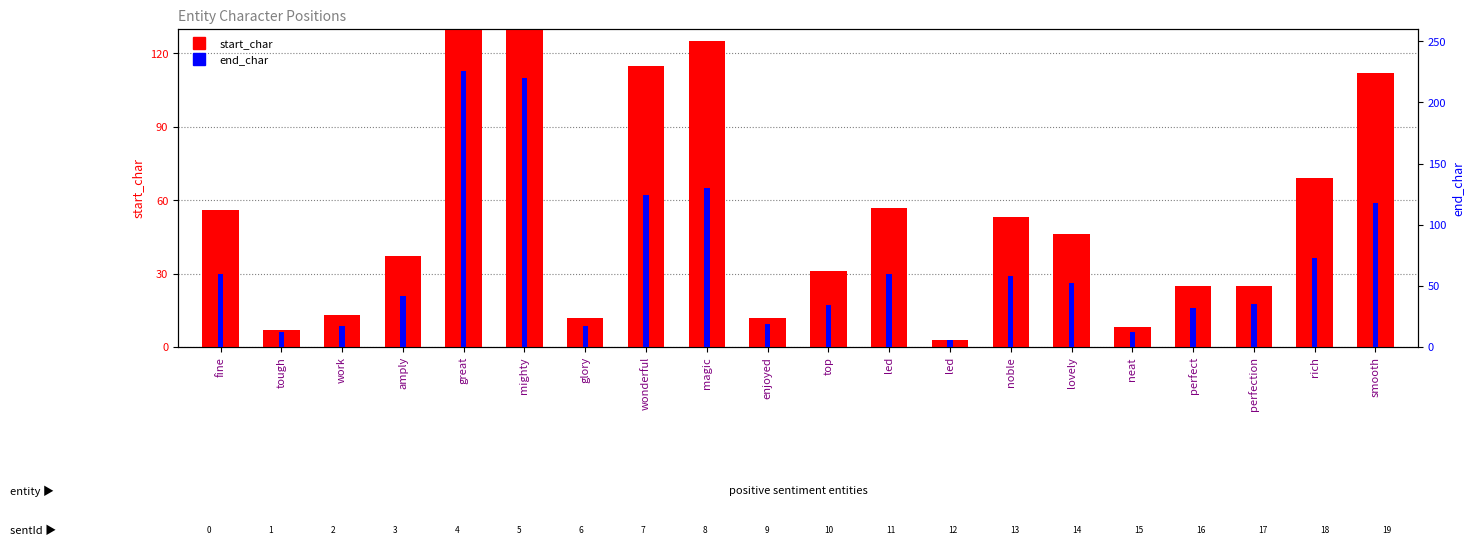

Are the bars horizontal?

No